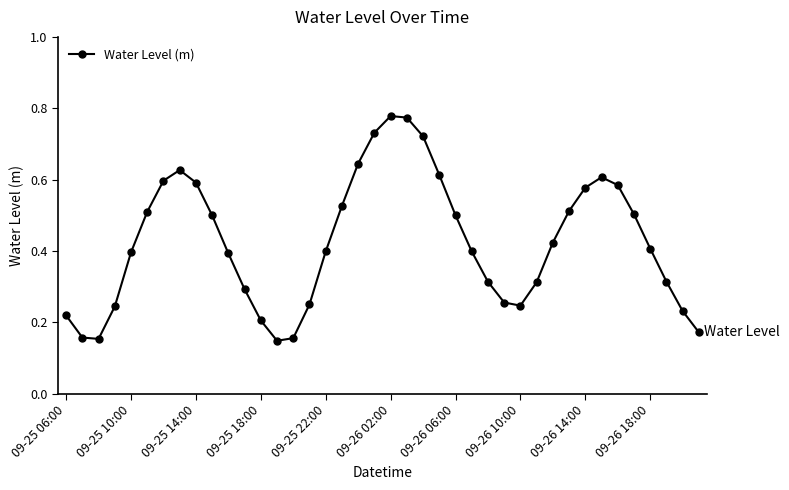

How many lines are shown in the chart?

1